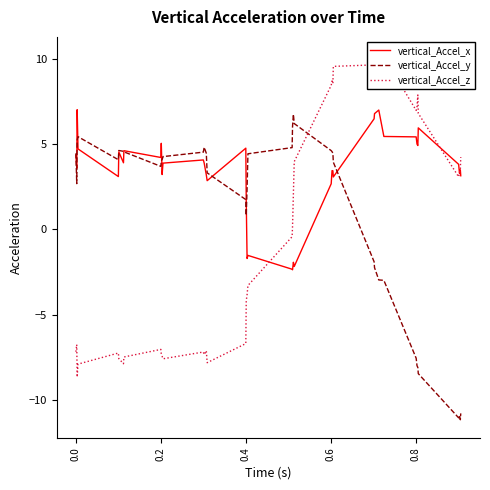

What is the lowest value of the vertical_Accel_y series?

-11.2